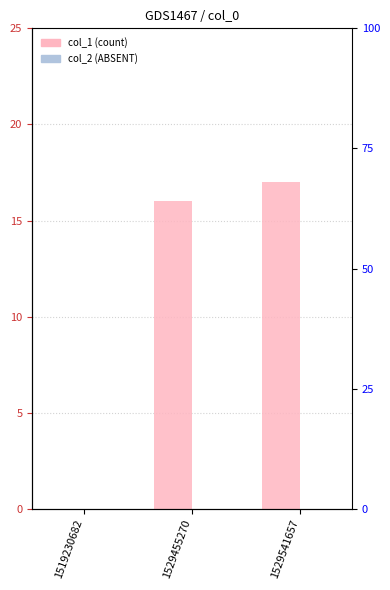

What is the spread (max minus min) of values at 1529541657?

17